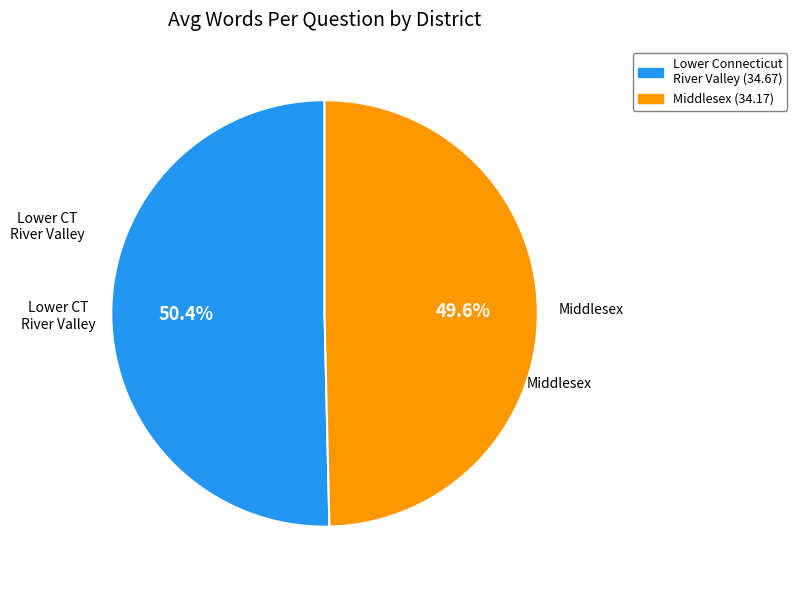

Which has a higher value, Middlesex (34.17) or Lower Connecticut River Valley (34.67)?

Lower Connecticut River Valley (34.67)